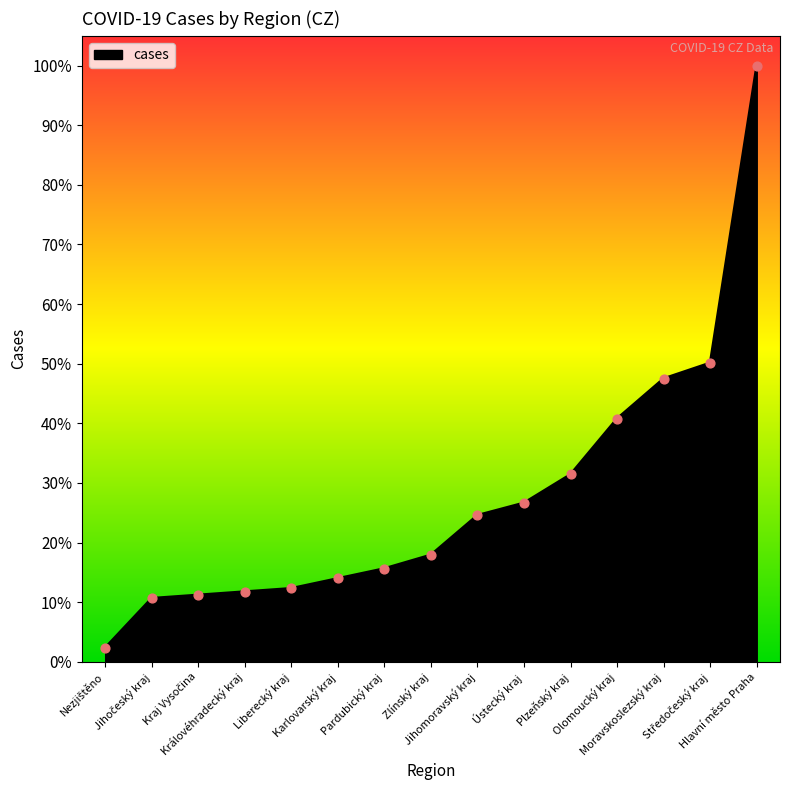

Between Moravskoslezský kraj and Ústecký kraj, which is larger?

Moravskoslezský kraj